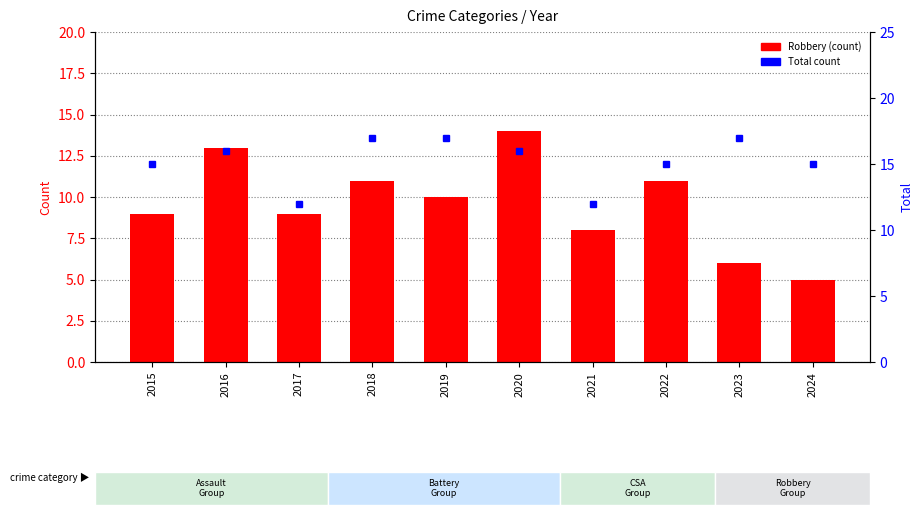

List the series in order of their peak value, lowest first.

Robbery, Total